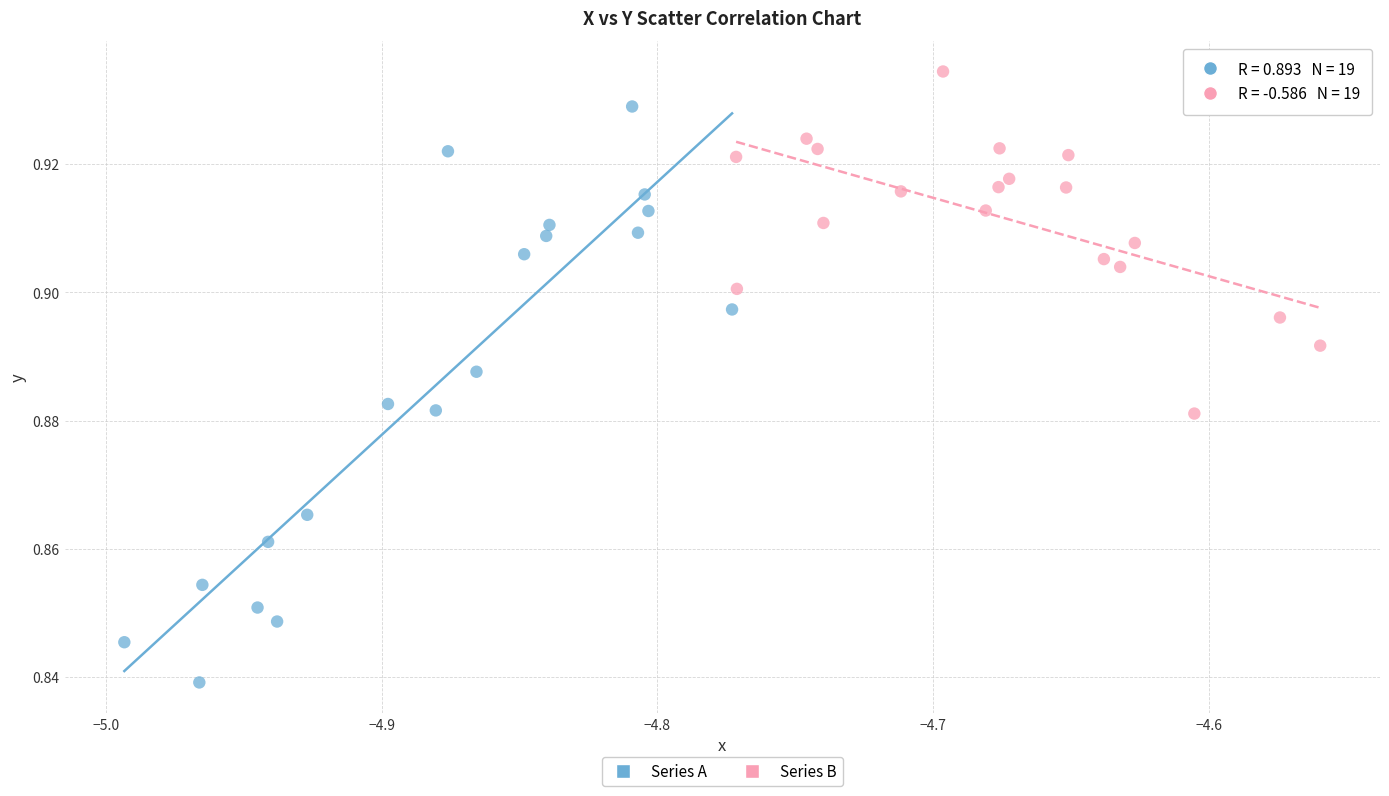

Which series has the largest Y range (max minus min)?

Series A